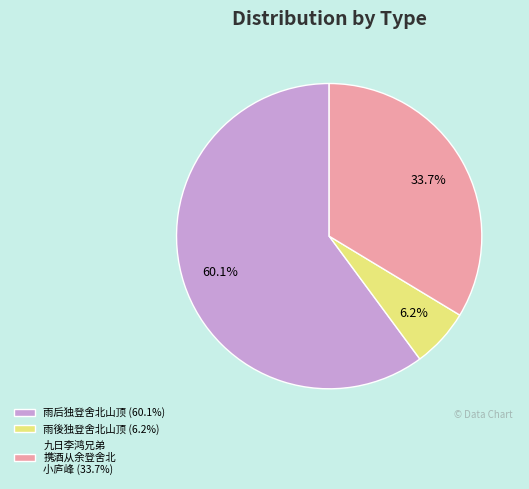

What is the largest slice in the pie chart?

雨后独登舍北山顶 (60.1%)